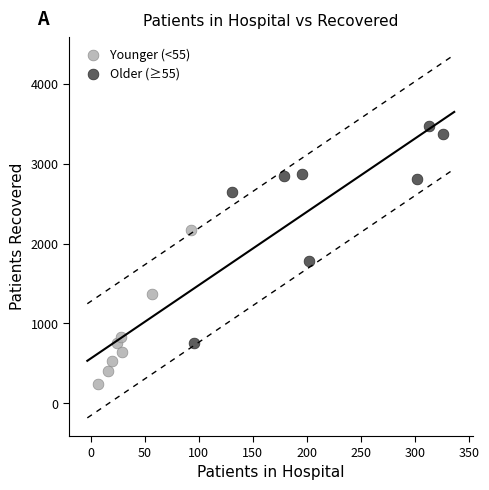

What are all the series names shown in the legend?

Younger (<55), Older (≥55)